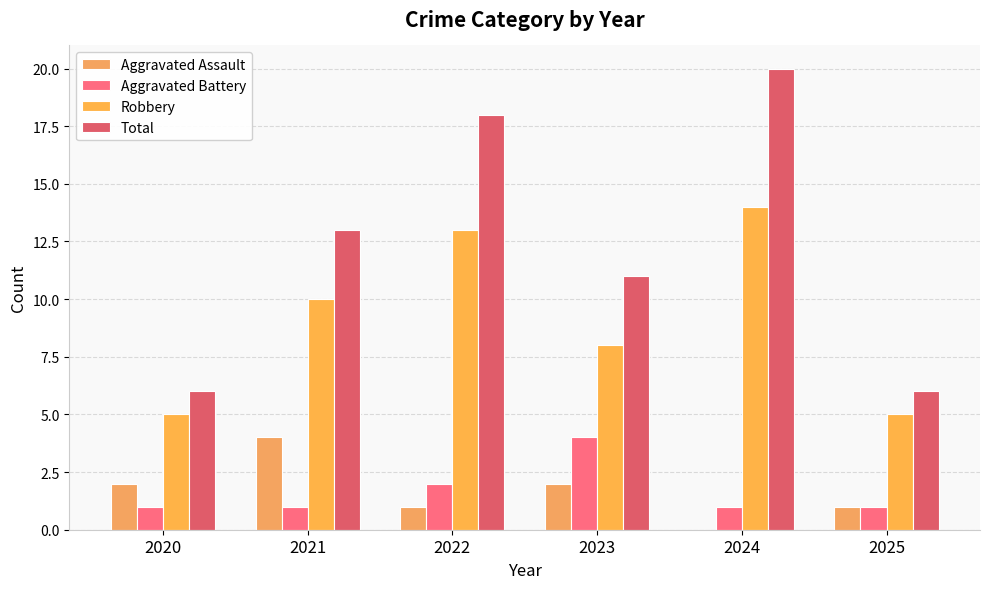

What is the total value across all series at 2021?

28